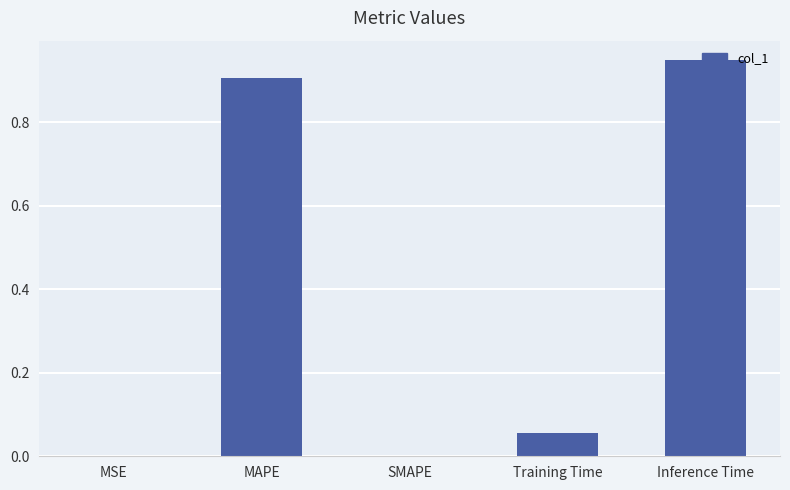

Which label corresponds to the largest value in the chart?

Inference Time